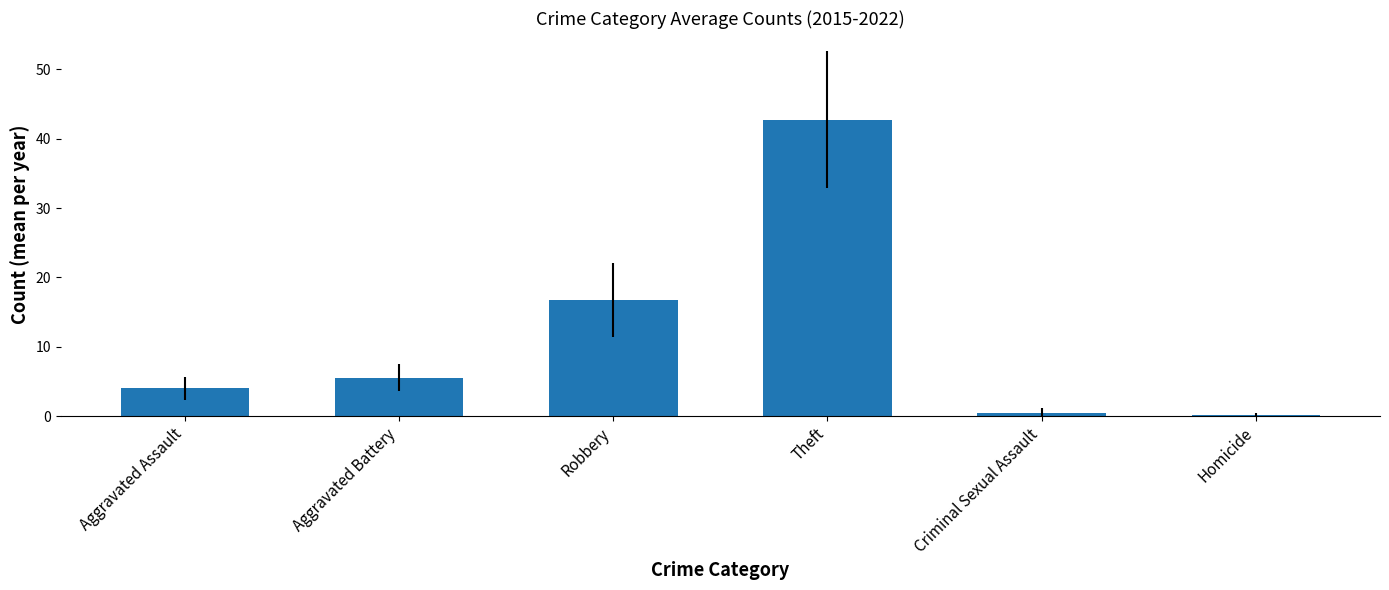

Which has a higher value, Aggravated Assault or Aggravated Battery?

Aggravated Battery